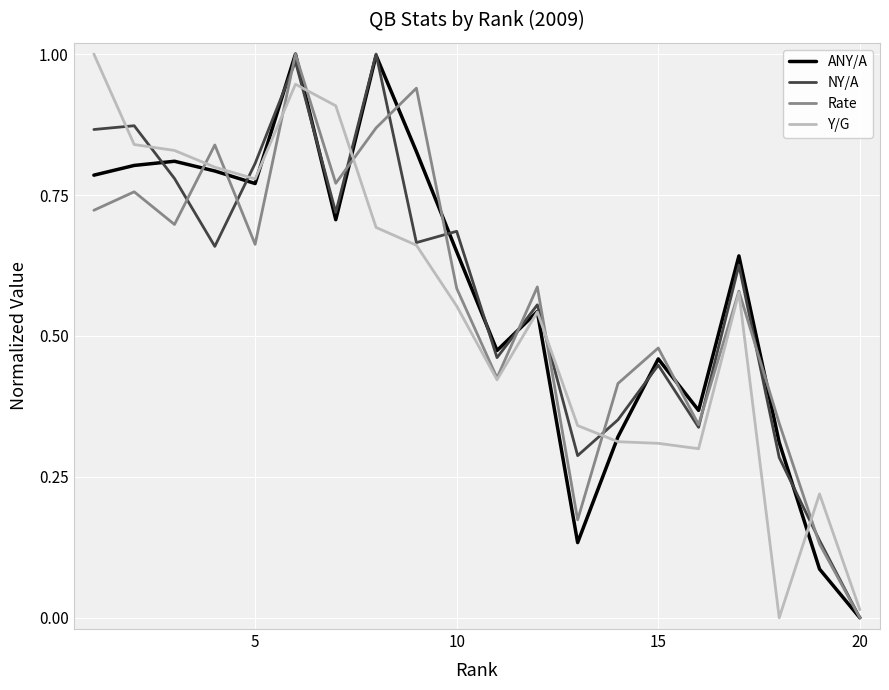

At which label does ANY/A reach its minimum?

20